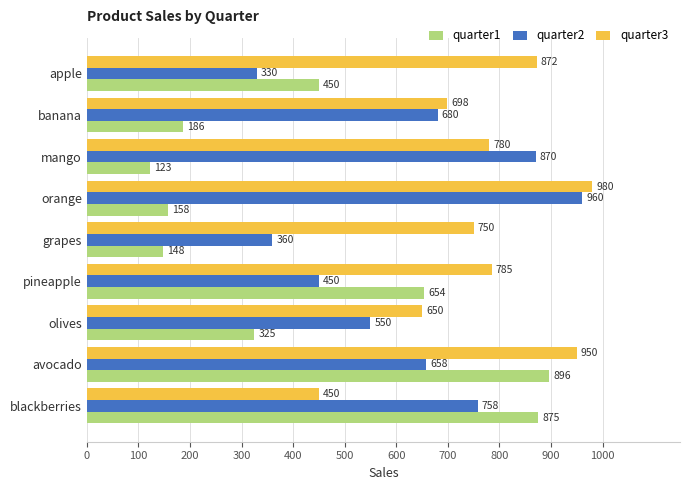

Which series has the largest range (max minus min)?

quarter1